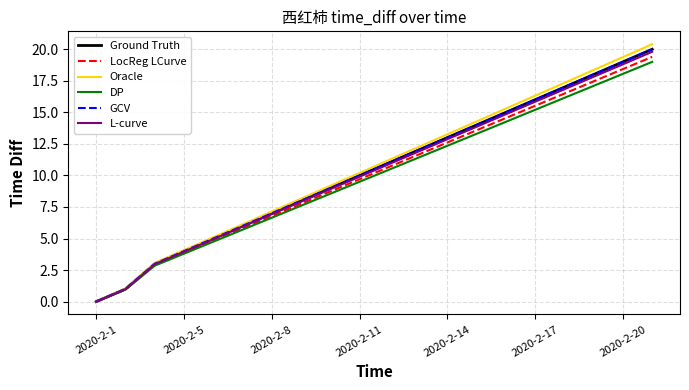

Is this an area chart (filled region under the line)?

No